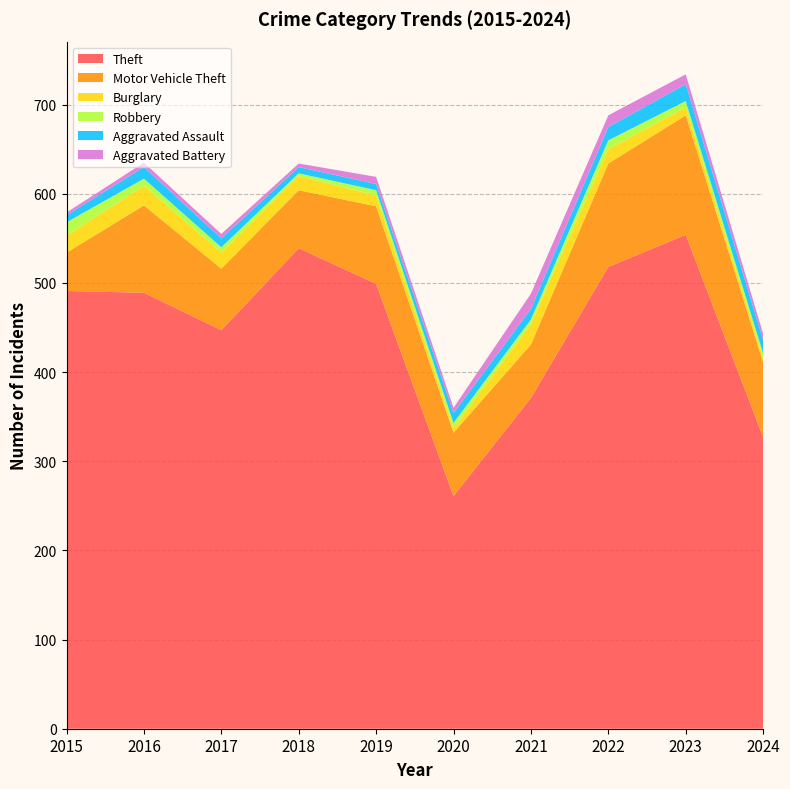

Reading right to left, what are all the values shown in this chart?

Theft: 2024=327	2023=554	2022=518	2021=371	2020=261	2019=499	2018=539	2017=447	2016=489	2015=491
Motor Vehicle Theft: 2024=84	2023=134	2022=116	2021=60	2020=71	2019=87	2018=65	2017=69	2016=98	2015=43
Burglary: 2024=5	2023=9	2022=16	2021=23	2020=5	2019=12	2018=16	2017=18	2016=22	2015=19
Robbery: 2024=5	2023=7	2022=10	2021=5	2020=6	2019=6	2018=3	2017=6	2016=8	2015=15
Aggravated Assault: 2024=15	2023=19	2022=15	2021=12	2020=11	2019=7	2018=7	2017=10	2016=13	2015=8
Aggravated Battery: 2024=7	2023=11	2022=13	2021=17	2020=6	2019=8	2018=4	2017=5	2016=5	2015=3